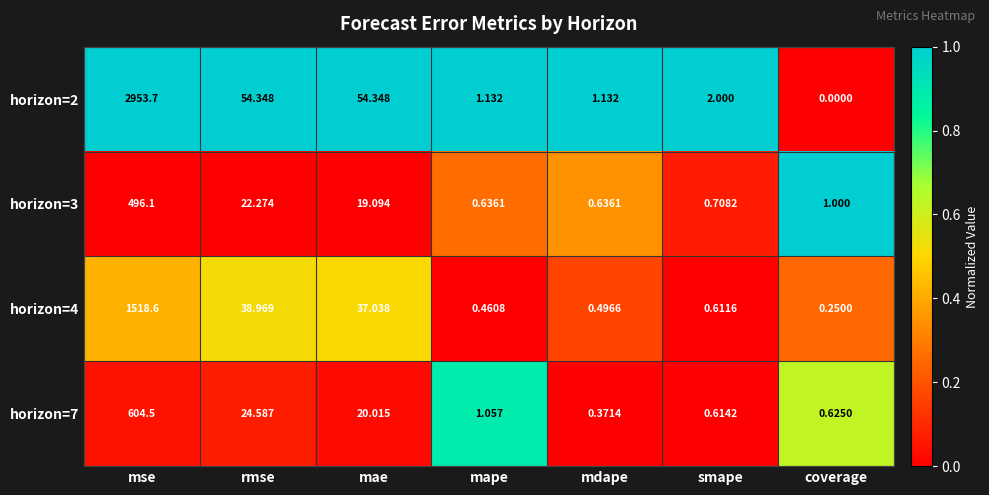

Rank the categories by horizon=7 value from lowest to highest.

mdape, smape, coverage, mape, mae, rmse, mse